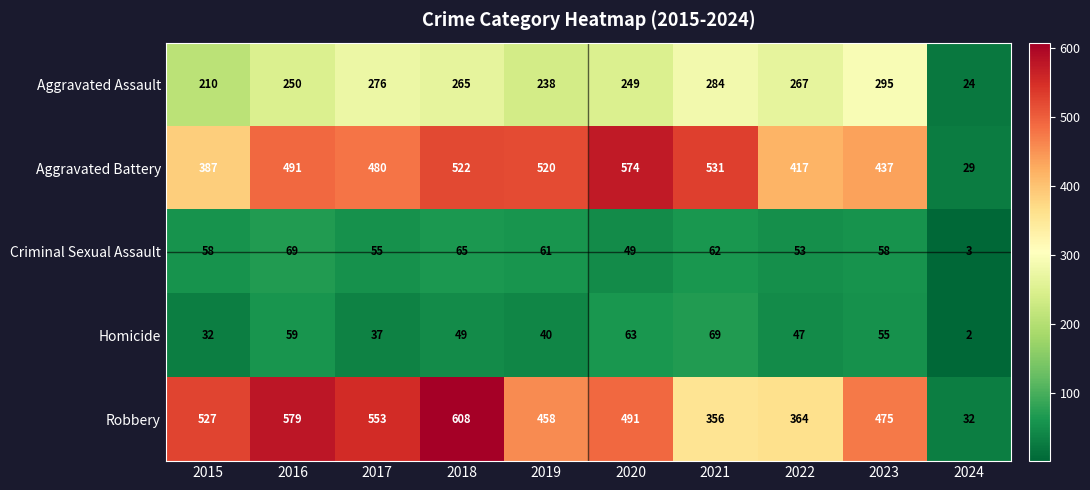

At which label is Aggravated Assault closest to 159?

2015